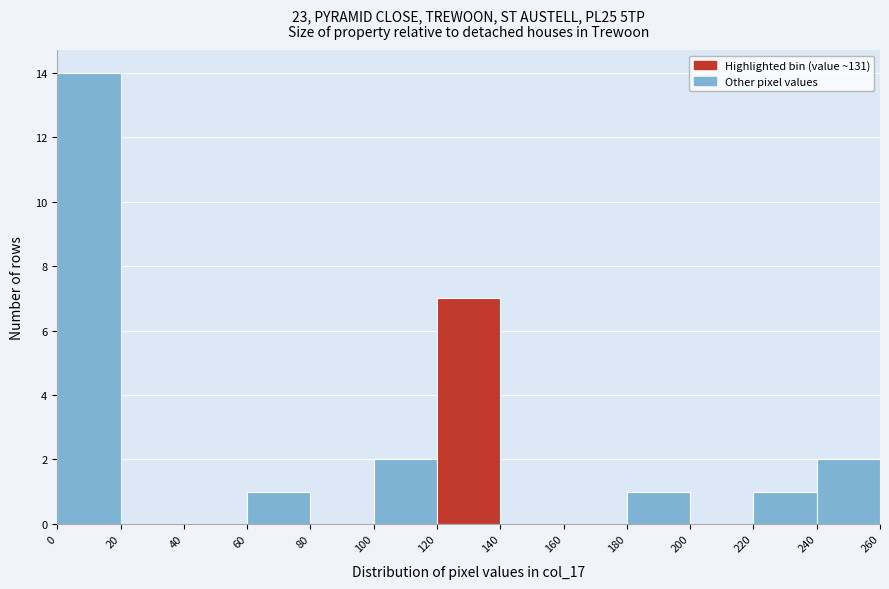

Reading left to right, list every bar in this chart as the range it spans on the x-axis followed by its height. The values are not printed on the chart, so give them approximately, as read against the axis.

0 to 20: 14
20 to 40: 0
40 to 60: 0
60 to 80: 1
80 to 100: 0
100 to 120: 2
120 to 140: 7
140 to 160: 0
160 to 180: 0
180 to 200: 1
200 to 220: 0
220 to 240: 1
240 to 260: 2